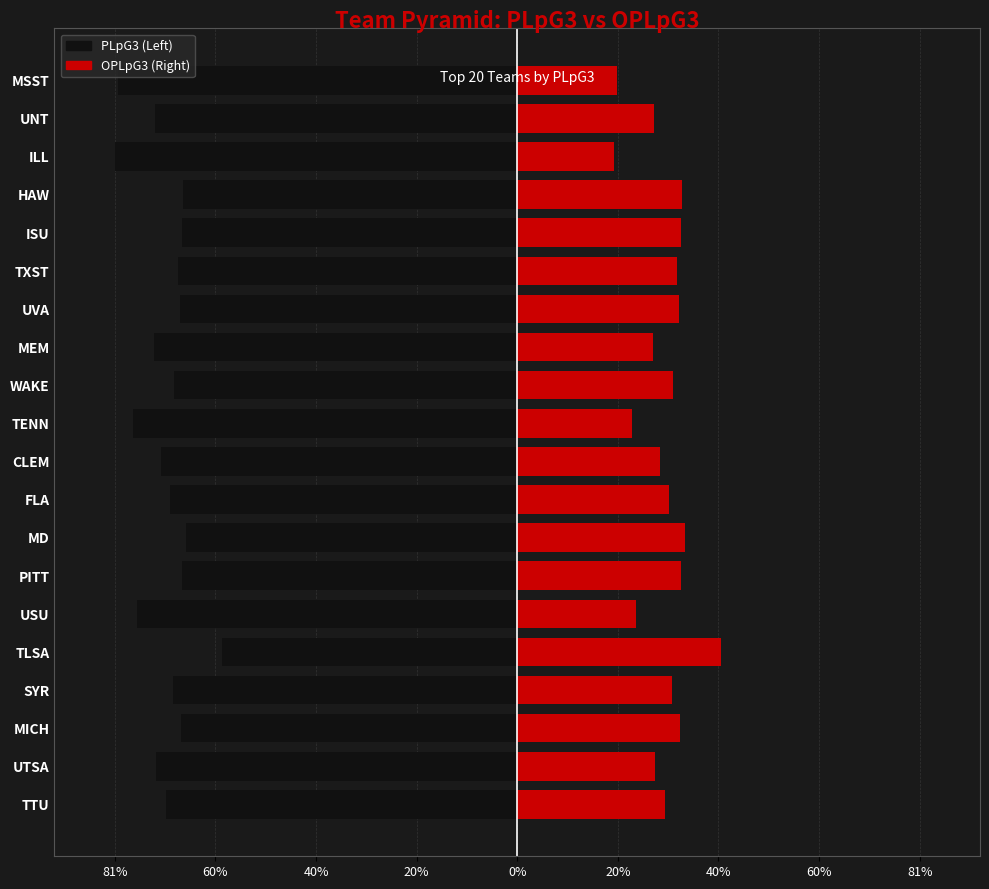

Reading left to right, extract all data points from this chart.

PLpG3: -70.4	-72.4	-67.3	-68.9	-59.2	-76.2	-67.1	-66.4	-69.6	-71.4	-77.0	-68.7	-72.8	-67.5	-67.9	-67.2	-67.0	-80.6	-72.6	-80.0
OPLpG3: 29.6	27.6	32.7	31.1	40.8	23.8	32.9	33.6	30.4	28.6	23.0	31.3	27.2	32.5	32.1	32.8	33.0	19.4	27.4	20.0